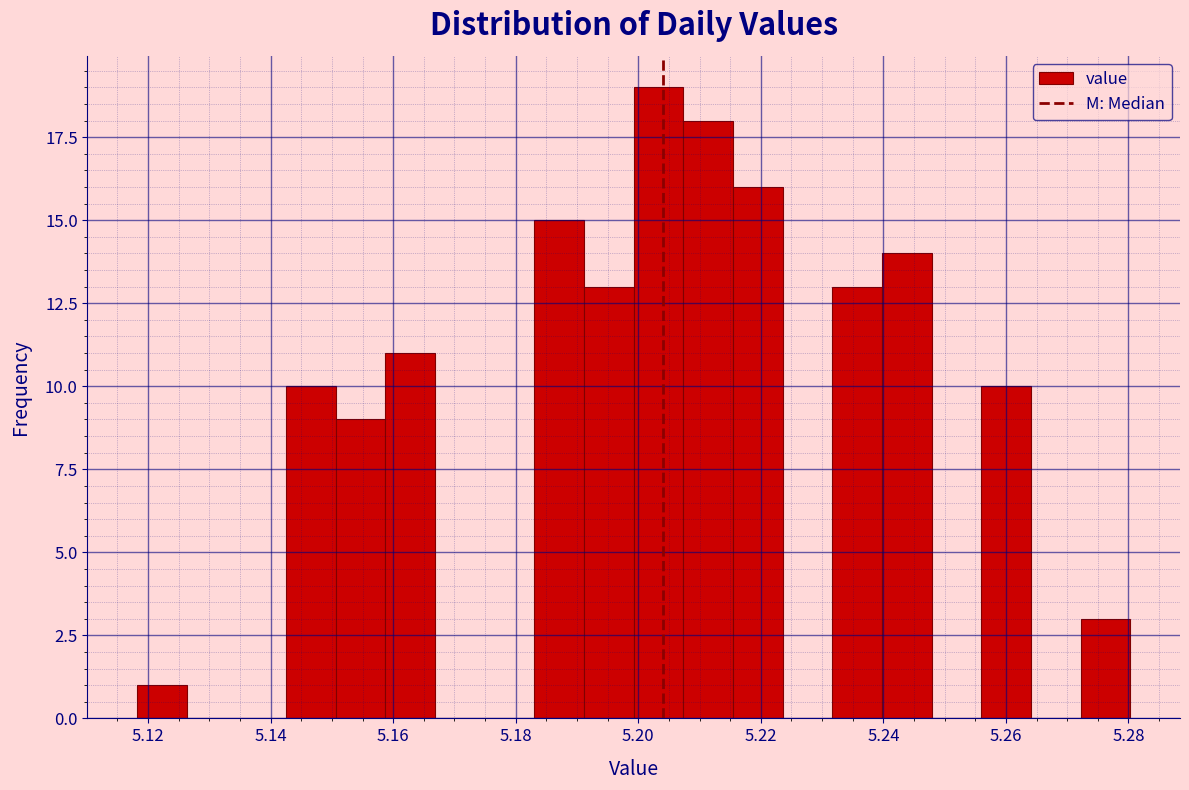

Reading left to right, list every bar in this chart as the range it spans on the x-axis followed by its height. Neither the bar edges nor the heights are printed on the chart, so give them approximately, as read against the axes.

5.118 to 5.126: 1
5.126 to 5.134: 0
5.134 to 5.142: 0
5.142 to 5.150: 10
5.150 to 5.158: 9
5.158 to 5.166: 11
5.166 to 5.174: 0
5.174 to 5.184: 0
5.184 to 5.192: 15
5.192 to 5.200: 13
5.200 to 5.208: 19
5.208 to 5.216: 18
5.216 to 5.224: 16
5.224 to 5.232: 0
5.232 to 5.240: 13
5.240 to 5.248: 14
5.248 to 5.256: 0
5.256 to 5.264: 10
5.264 to 5.272: 0
5.272 to 5.280: 3